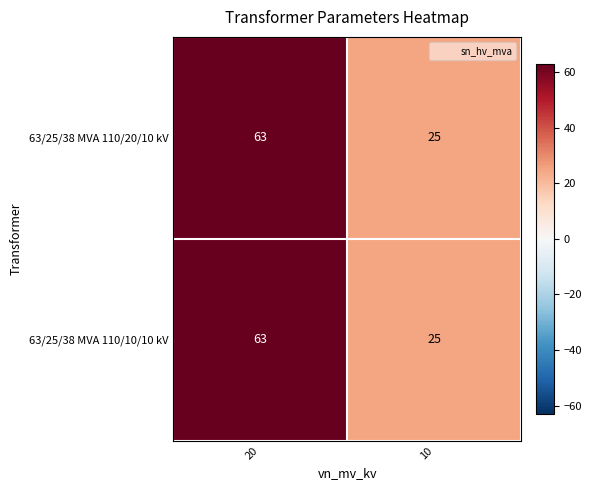

Rank the categories by 63/25/38 MVA 110/10/10 kV value from lowest to highest.

10, 20